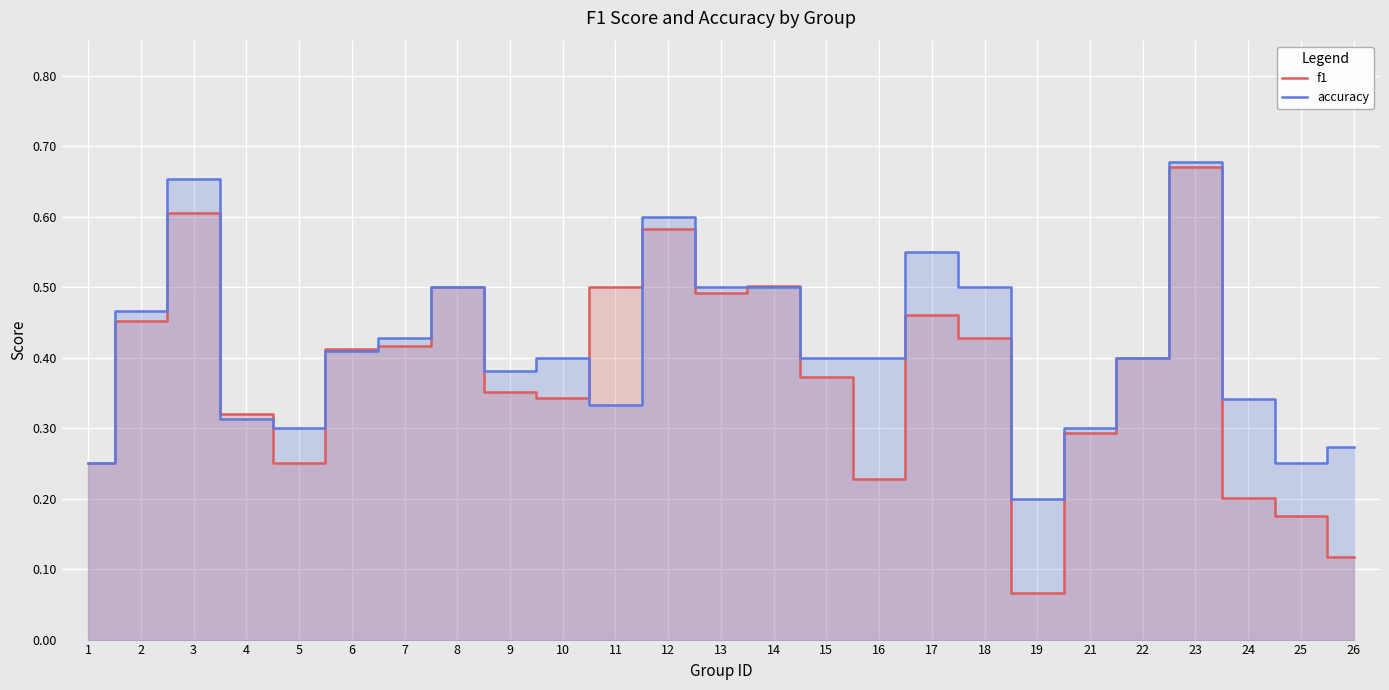

How many lines are shown in the chart?

2